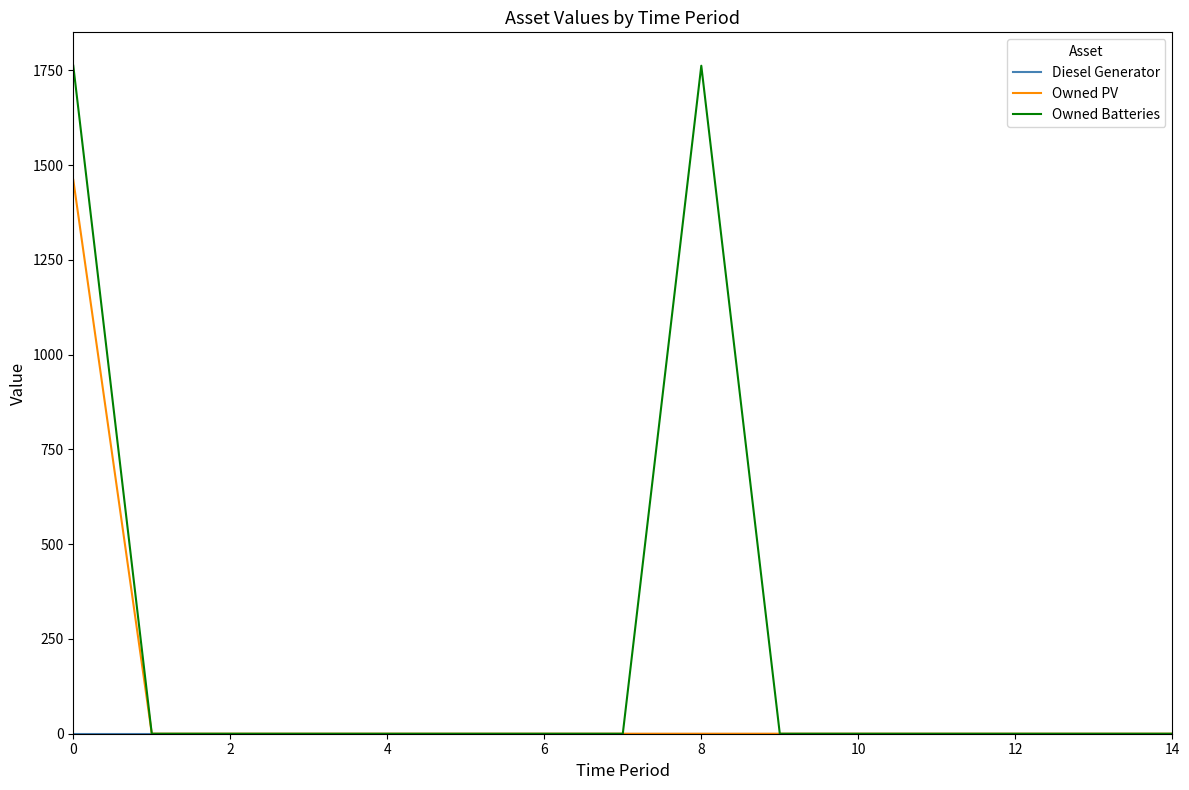

Which series has the largest total across all categories?

Owned Batteries